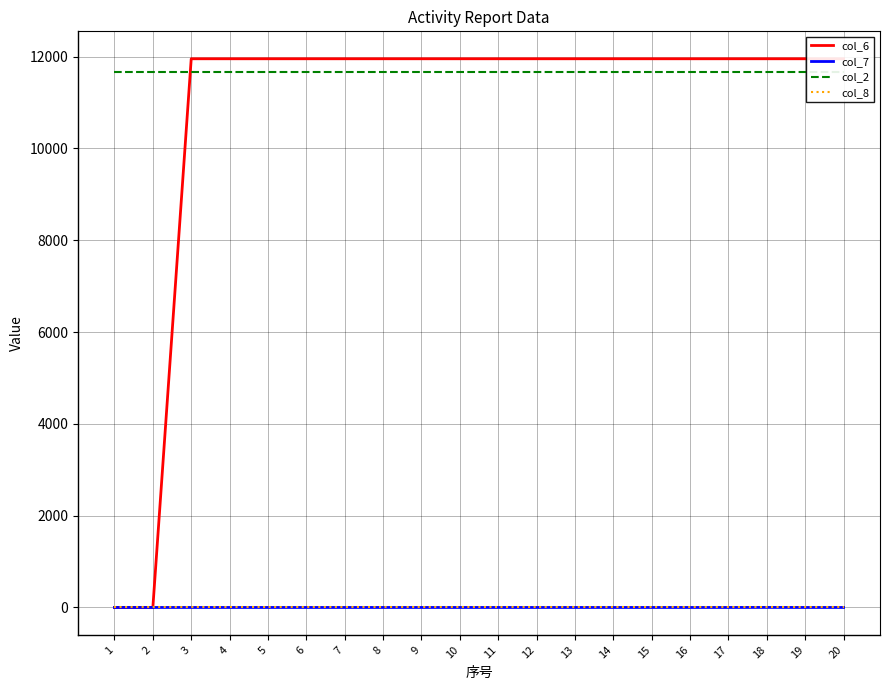

Which series has the largest total across all categories?

col_2